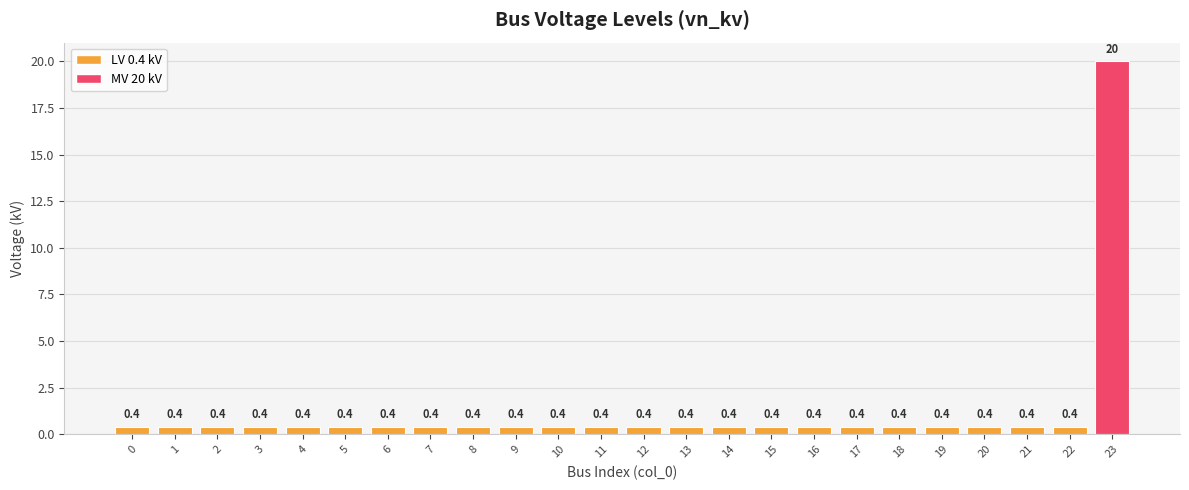

What is the value of the 24th bar from the left?

20.0